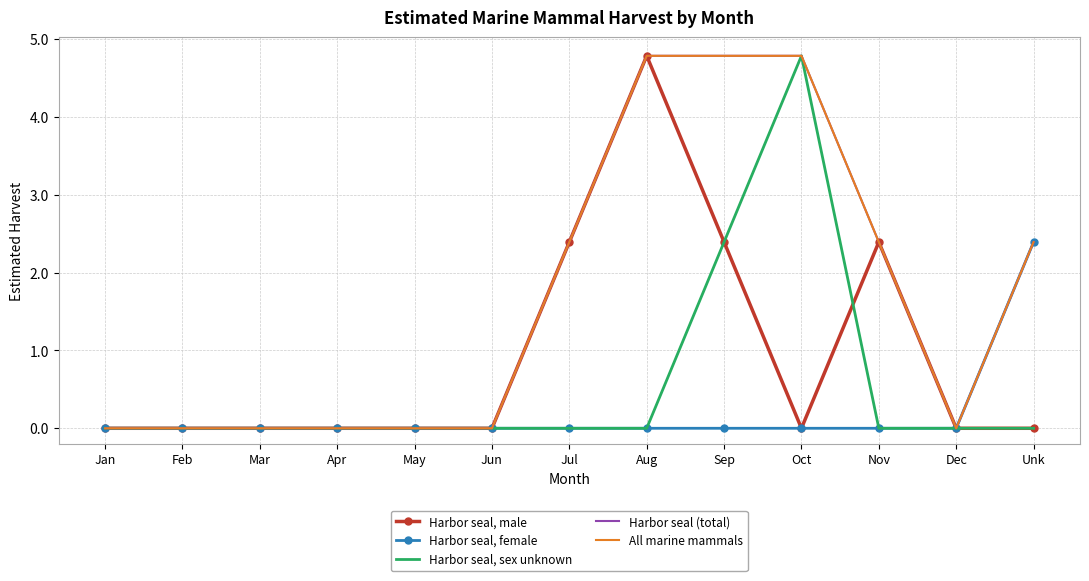

At which category is the sum across all series the highest?

Aug